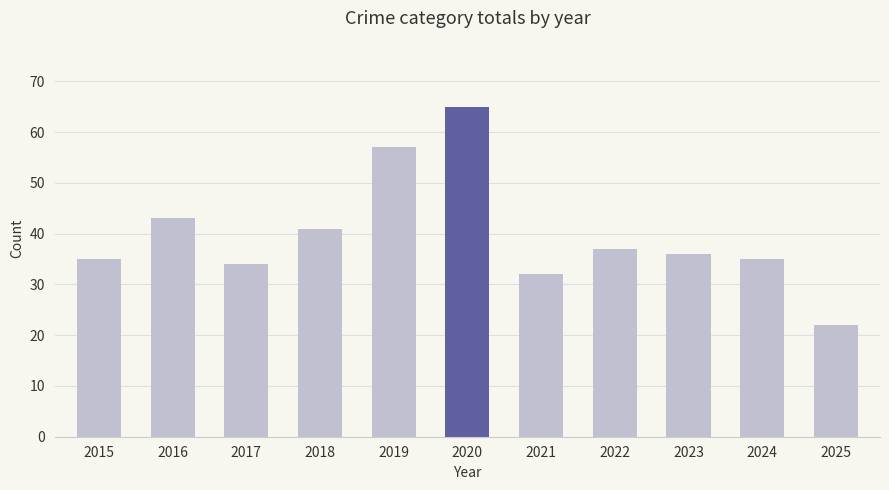

At which label does the data first exceed 36?

2016